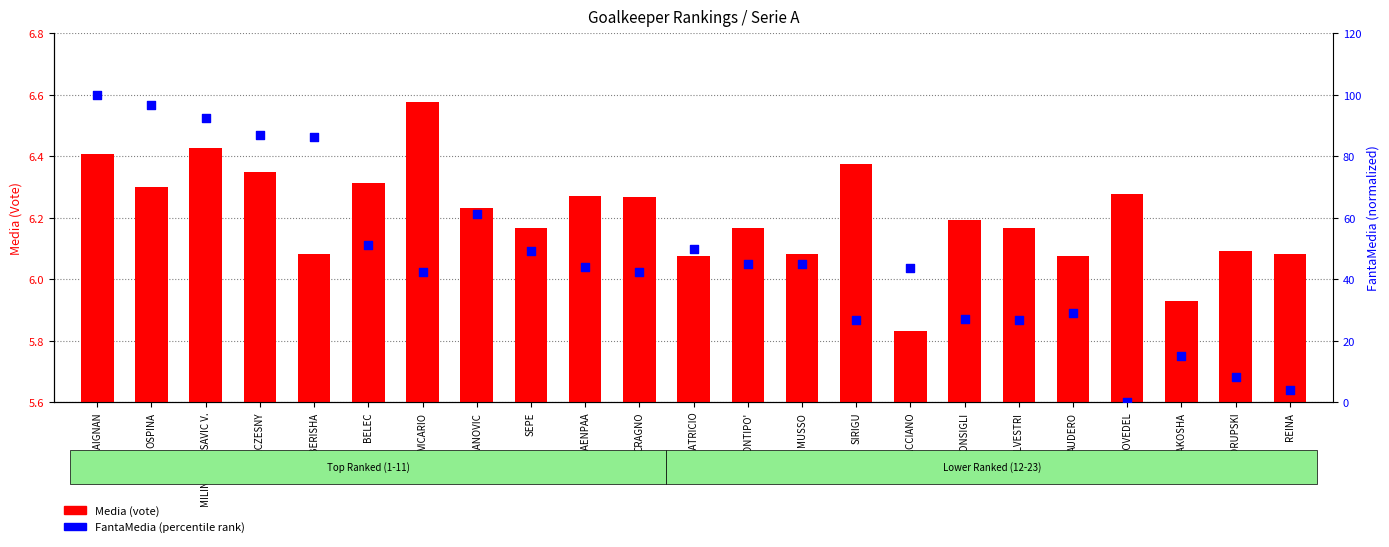

What is the total value across all series at OSPINA?

103.2